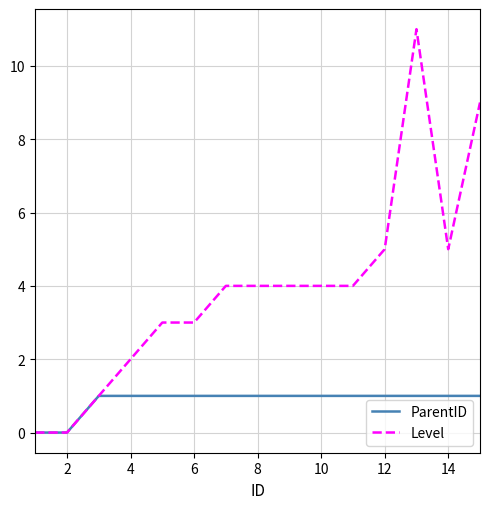

Which series has the largest total across all categories?

Level